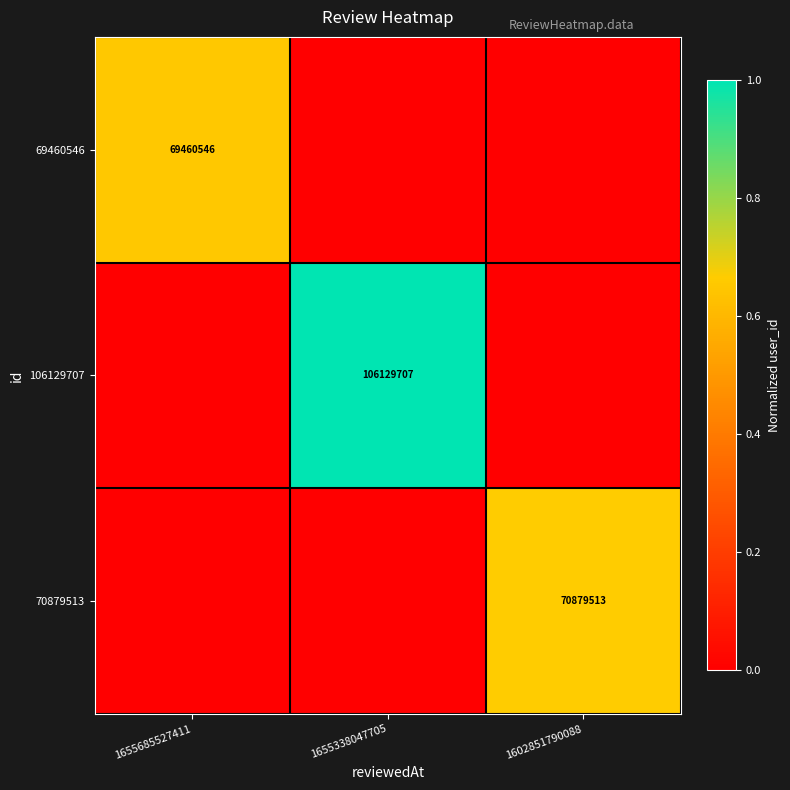

The value of 106129707 at 1655338047705 is 106129707. True or false?

True